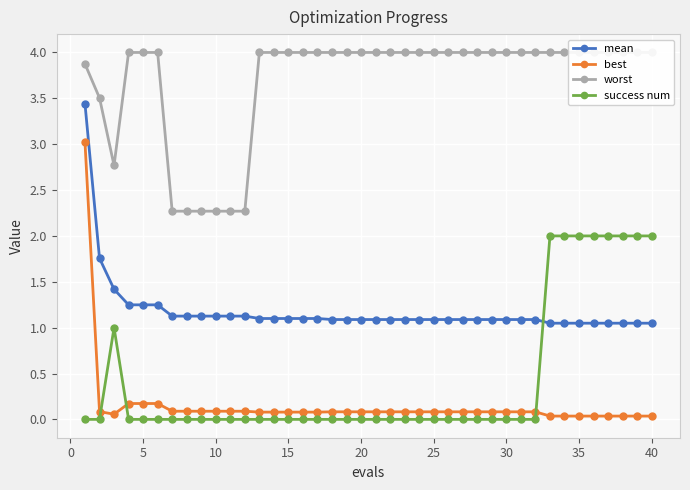

True or false: best and mean intersect in this chart.

False